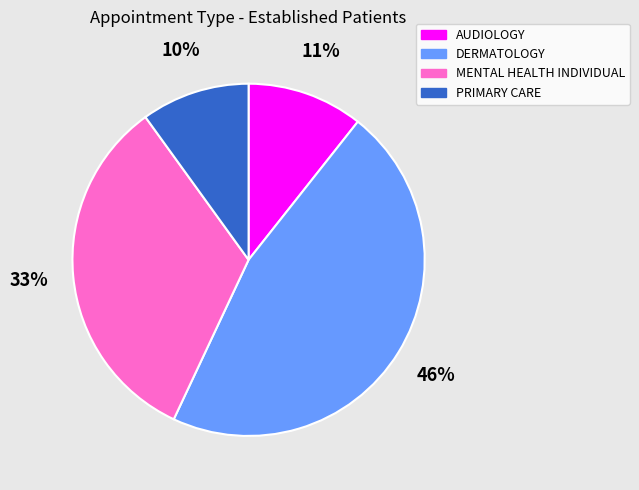

Count the number of slices in the pie.

4